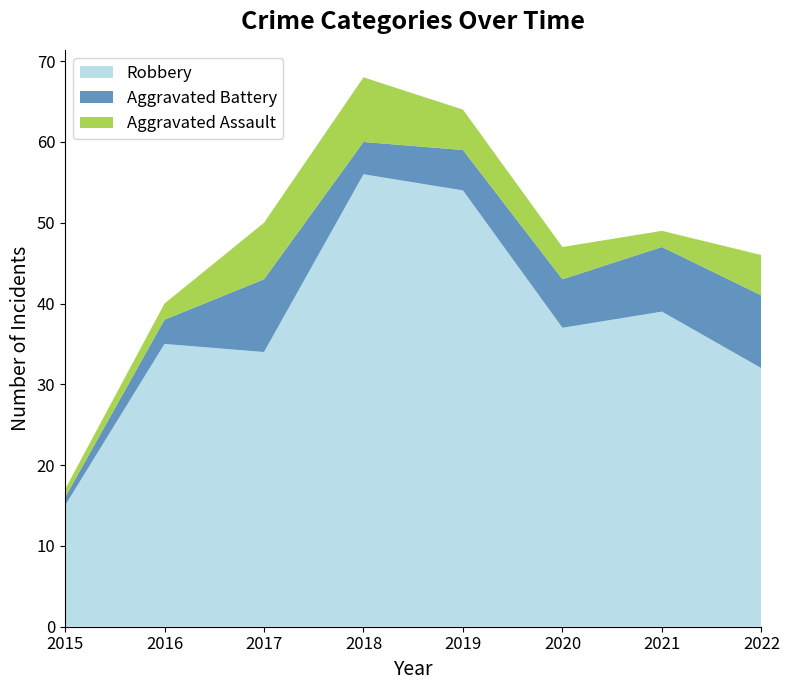

Reading left to right, what are all the values shown in this chart?

Robbery: 2015=15	2016=35	2017=34	2018=56	2019=54	2020=37	2021=39	2022=32
Aggravated Battery: 2015=1	2016=3	2017=9	2018=4	2019=5	2020=6	2021=8	2022=9
Aggravated Assault: 2015=1	2016=2	2017=7	2018=8	2019=5	2020=4	2021=2	2022=5